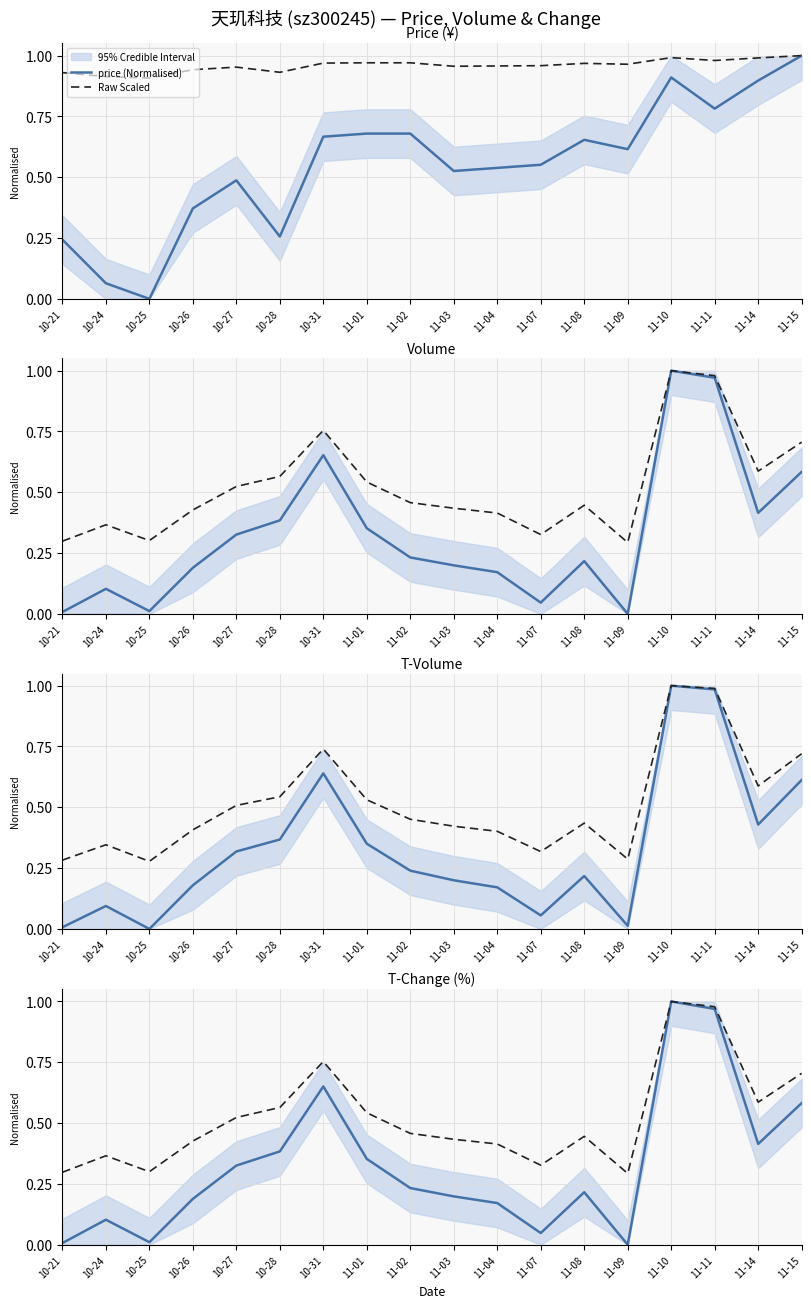

How many times do volume (Normalised) and t_volume (Normalised) cross each other?

5